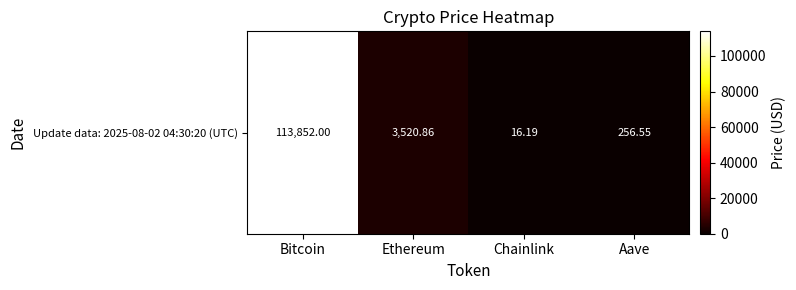

Reading left to right, what are all the values shown in this chart?

Bitcoin=113852.0	Ethereum=3520.9	Chainlink=16.2	Aave=256.6